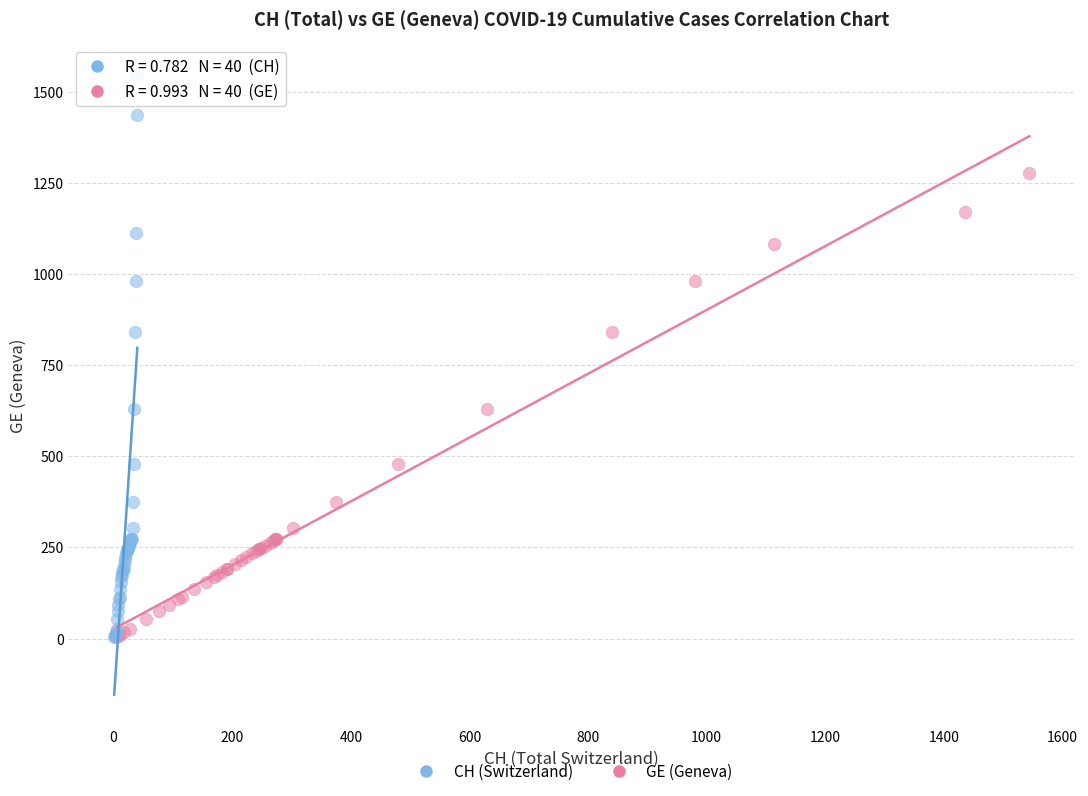

Which series has the largest Y range (max minus min)?

CH (Switzerland)